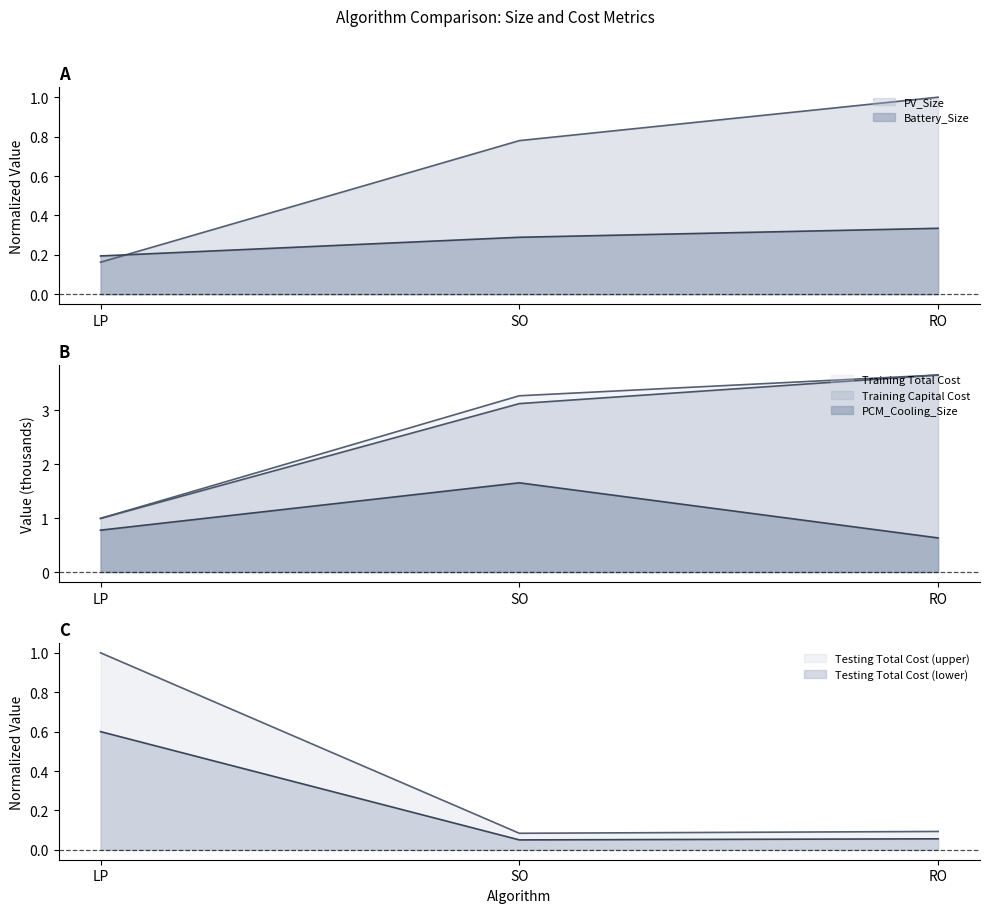

What is the lowest value of the Battery_Size series?

0.2